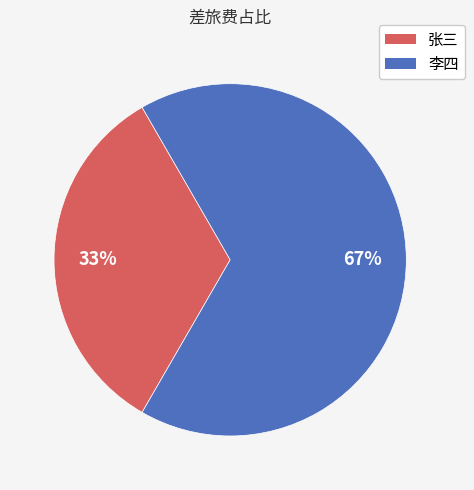

Do 张三 and 李四 together represent more than half of the pie?

Yes